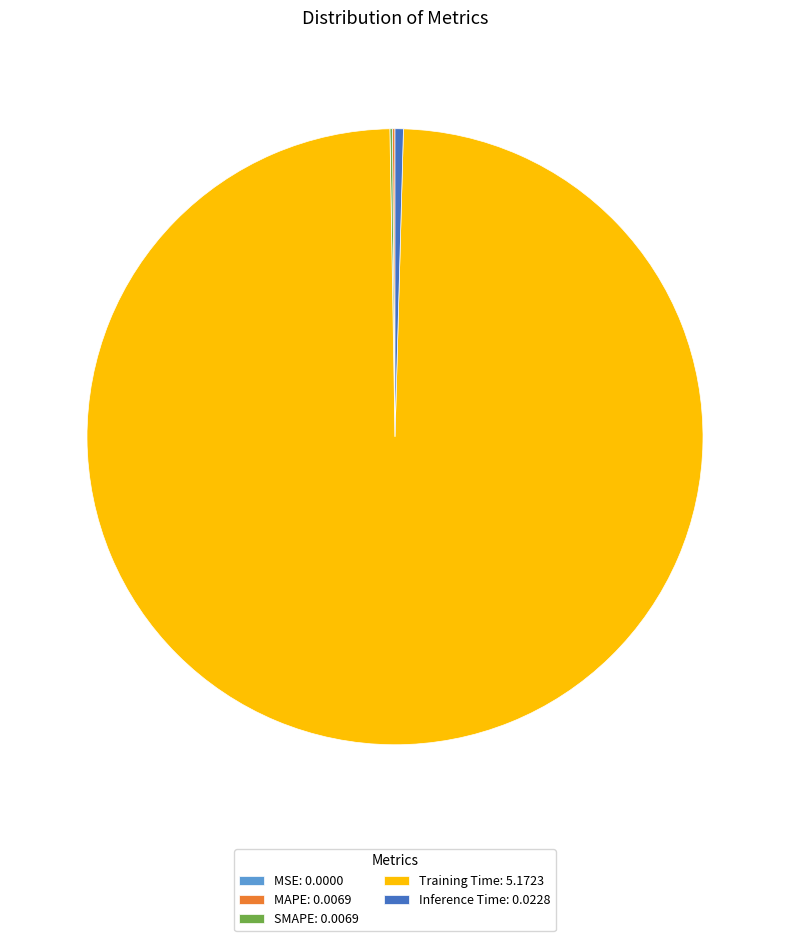

Between Training Time: 5.1723 and Inference Time: 0.0228, which is larger?

Training Time: 5.1723